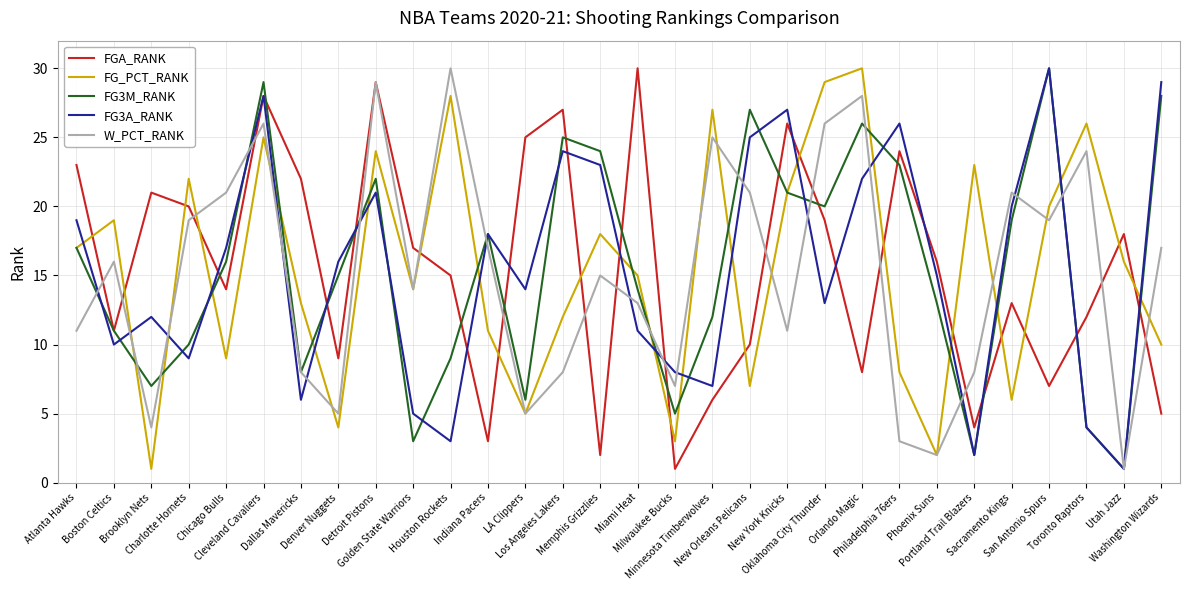

What are all the series names shown in the legend?

FGA_RANK, FG_PCT_RANK, FG3M_RANK, FG3A_RANK, W_PCT_RANK